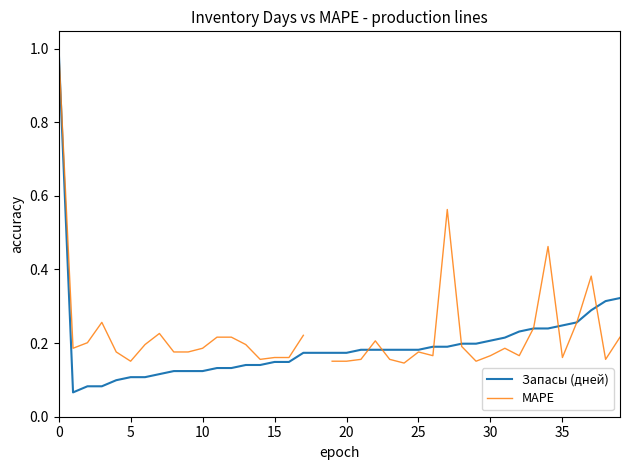

What is the difference between the maximum and minimum values in the Запасы (дней) series?

0.9